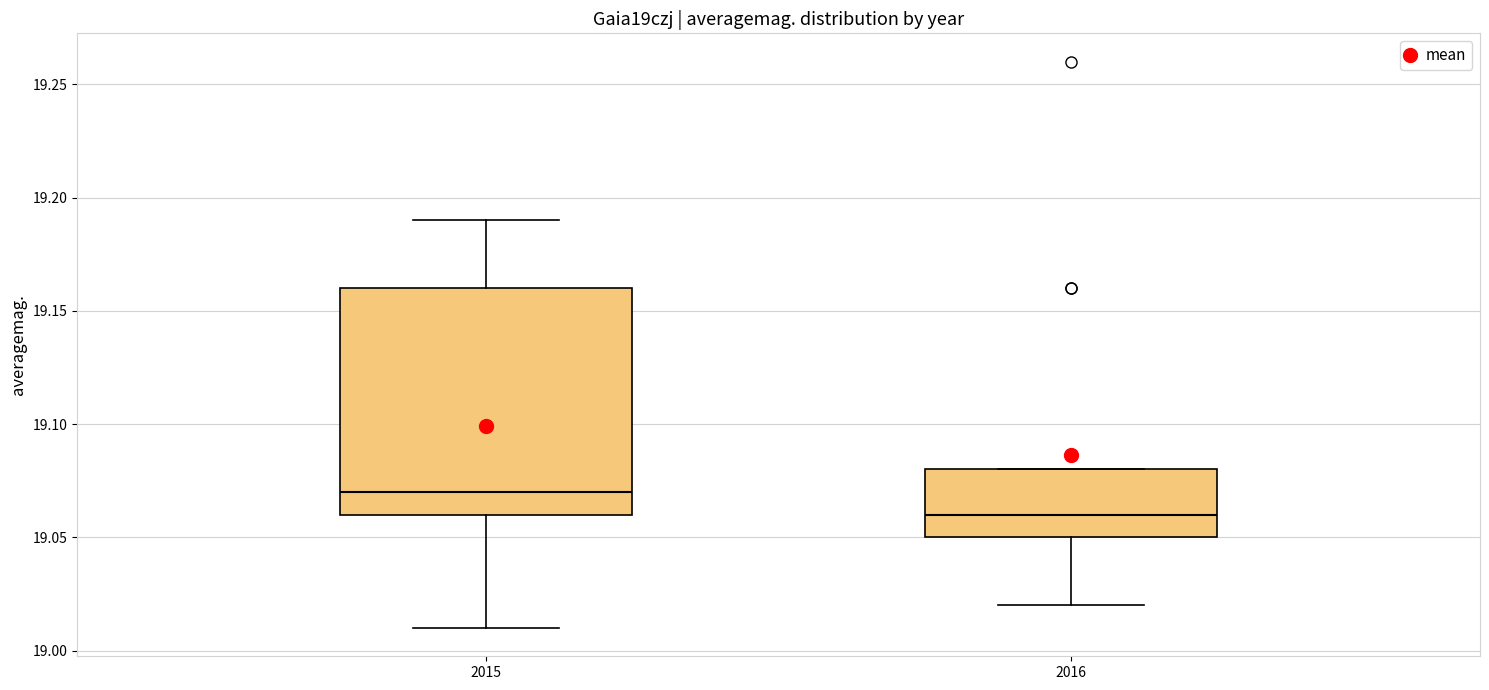

Reading left to right, transcribe this box plot: for each box, give where its median line is, the range the box spans, and where its two whiskers end, as read against the y-axis. The values are not printed on the chart, so give them approximately, as read against the axis.

2015: median 19.07, box 19.06 to 19.16, whiskers 19.01 to 19.19
2016: median 19.06, box 19.05 to 19.08, whiskers 19.02 to 19.08